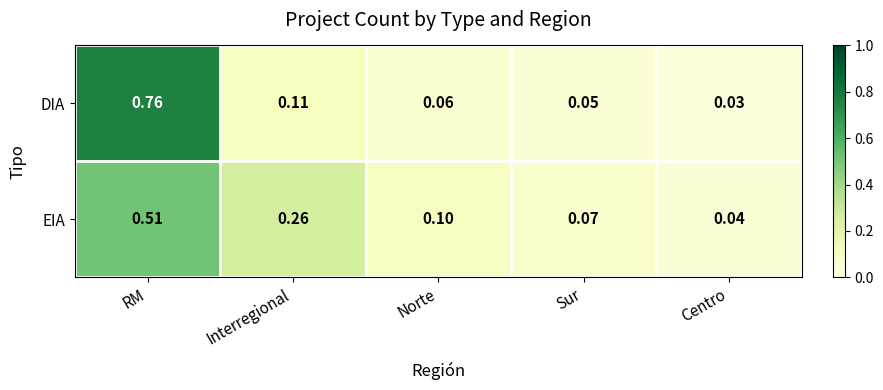

At which category does the chart reach its minimum across all series?

Centro